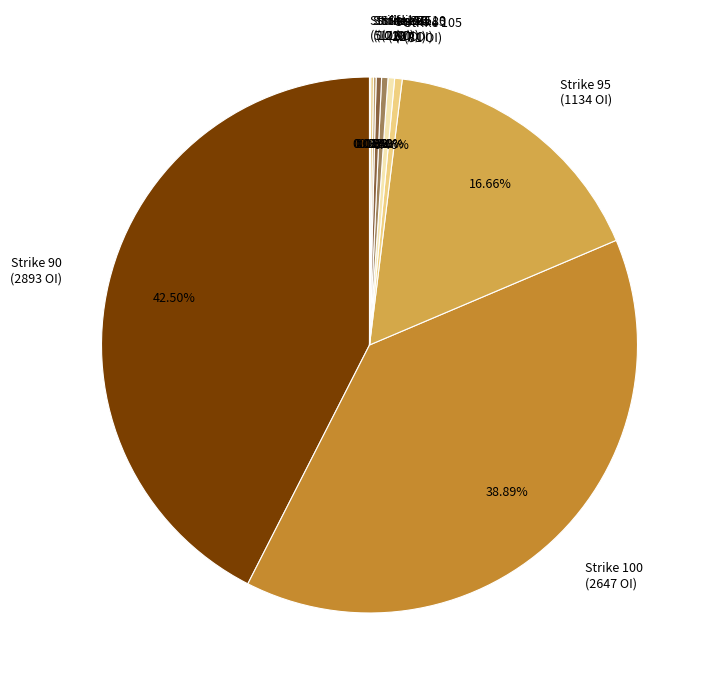

Approximately how many times larger is the value at Strike 90 (2893 OI) compared to Strike 105 (31 OI)?

93.3